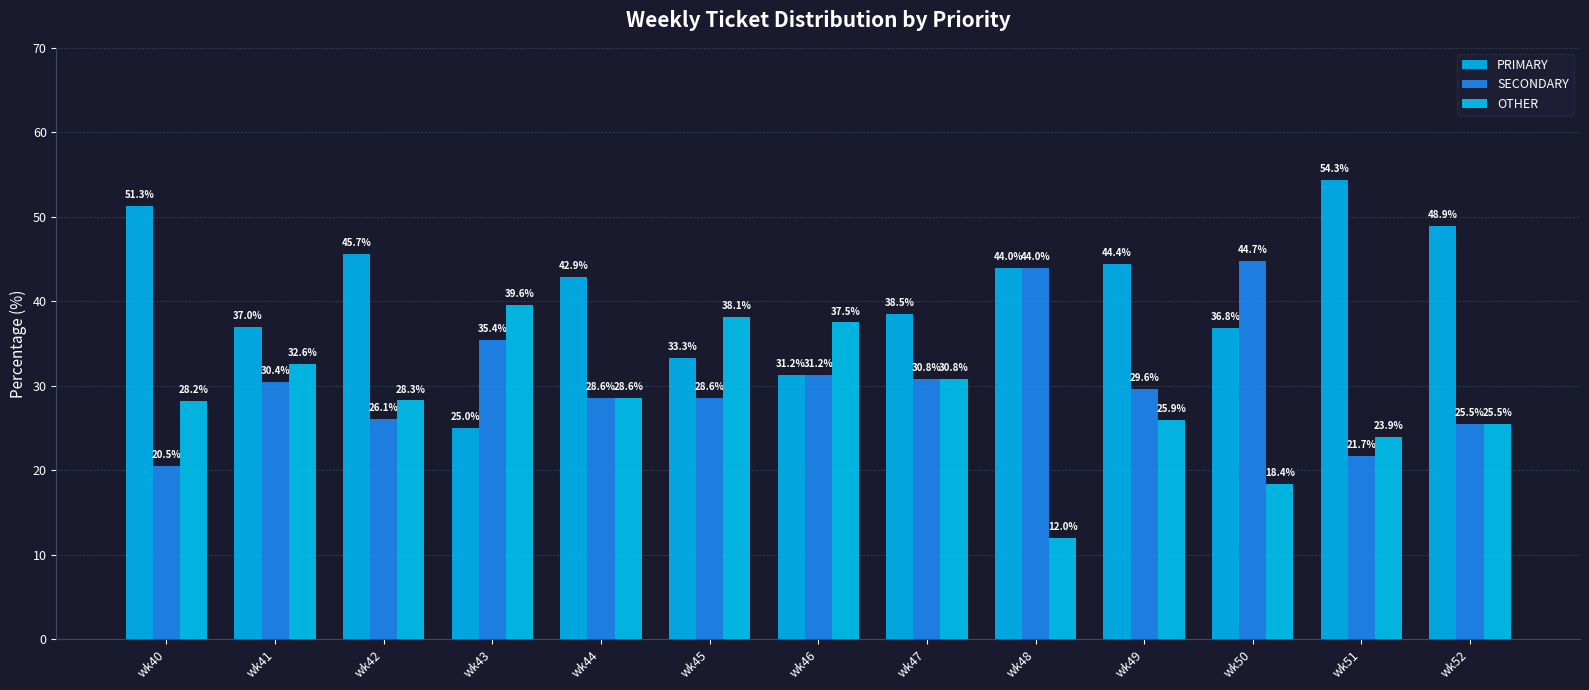

How many groups of bars are there?

13